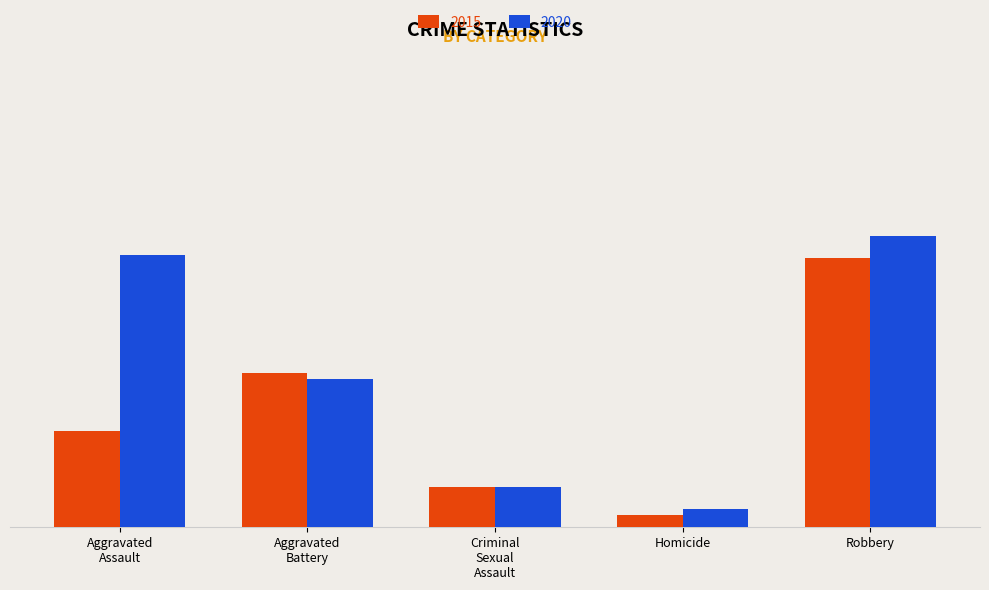

What are all the series names shown in the legend?

2015, 2020